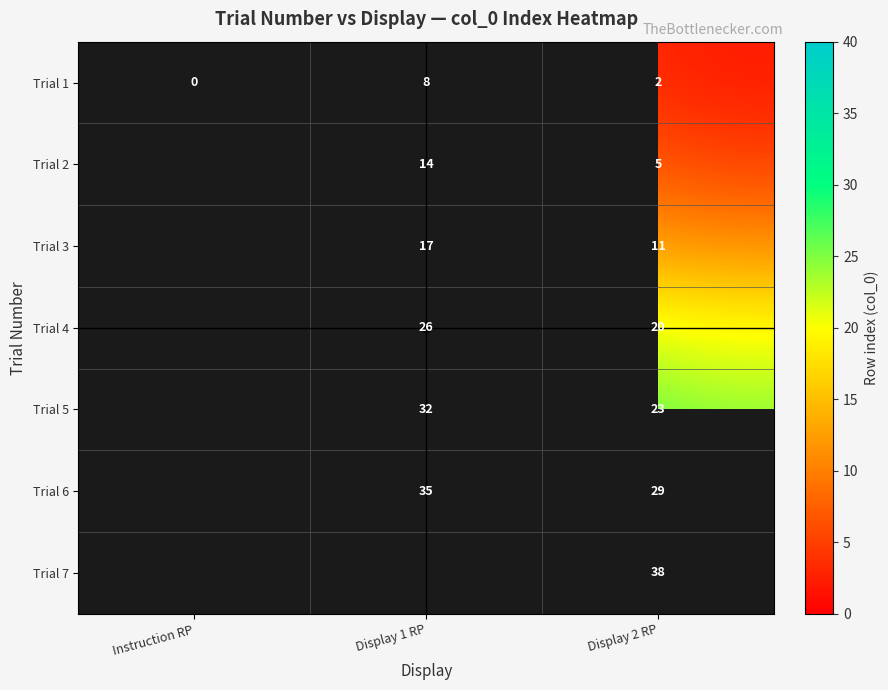

Count the Trial 1 values in the range 0 to 8.

3